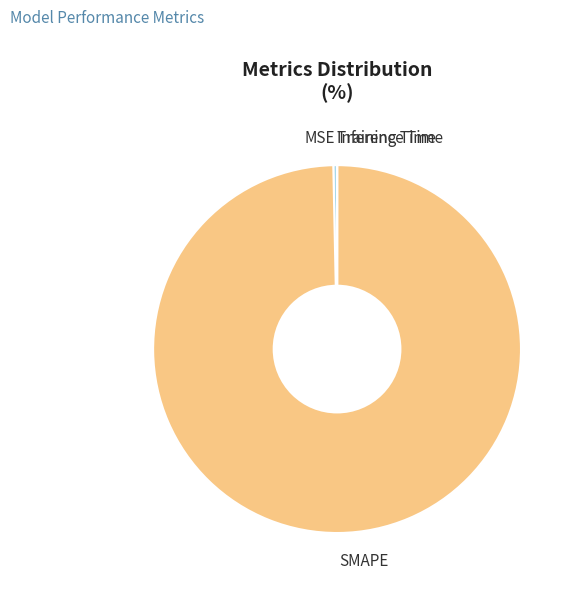

Is it true that MSE is 0% of the pie?

True